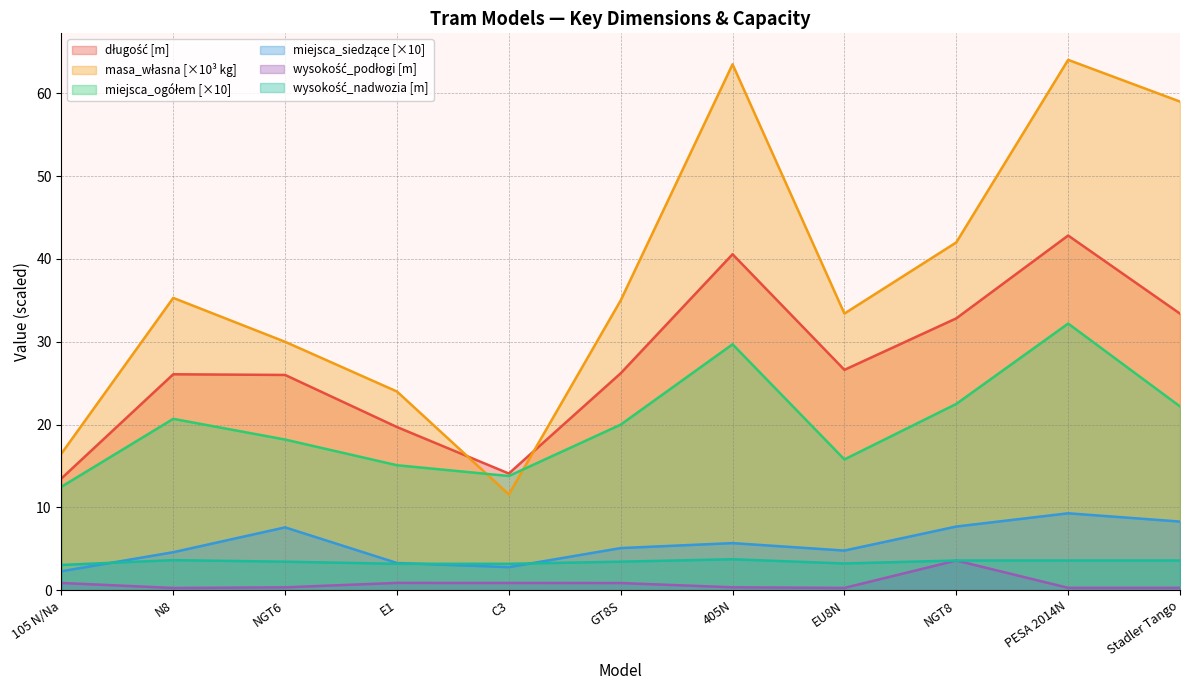

What is the total value across all series at GT8S?

90.6